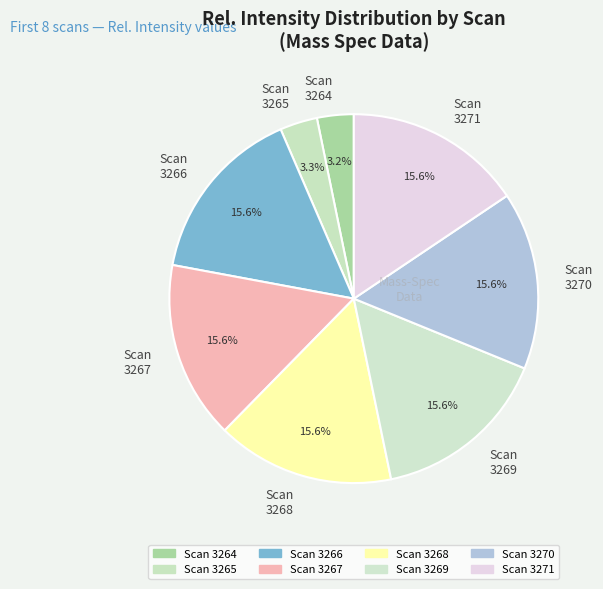

Between Scan 3264 and Scan 3268, which is larger?

Scan 3268